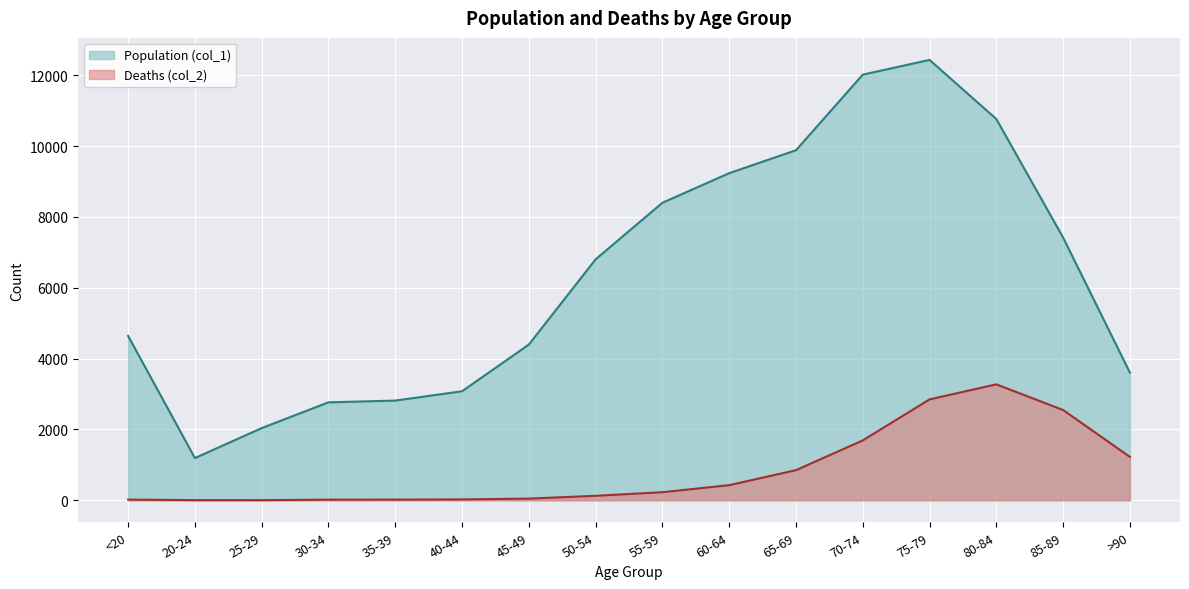

Does the chart display data point markers on the line(s)?

No